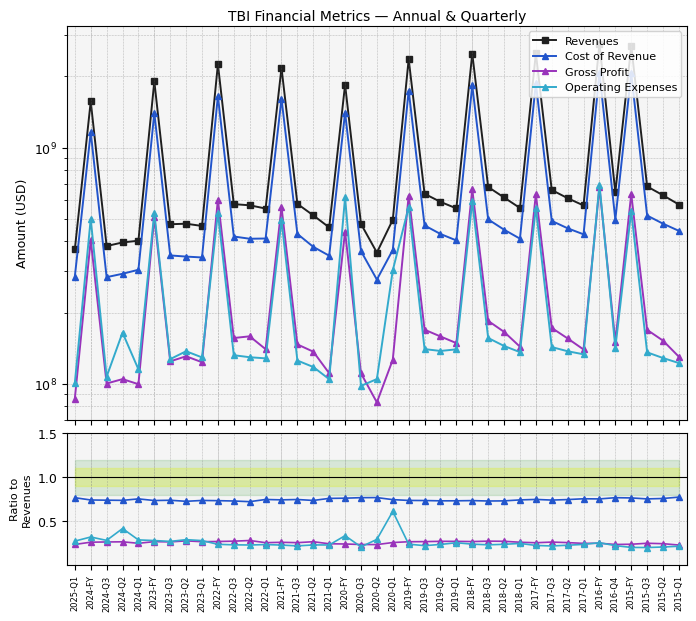

Between 2020-Q1 and 2024-Q2, which is larger?

2020-Q1